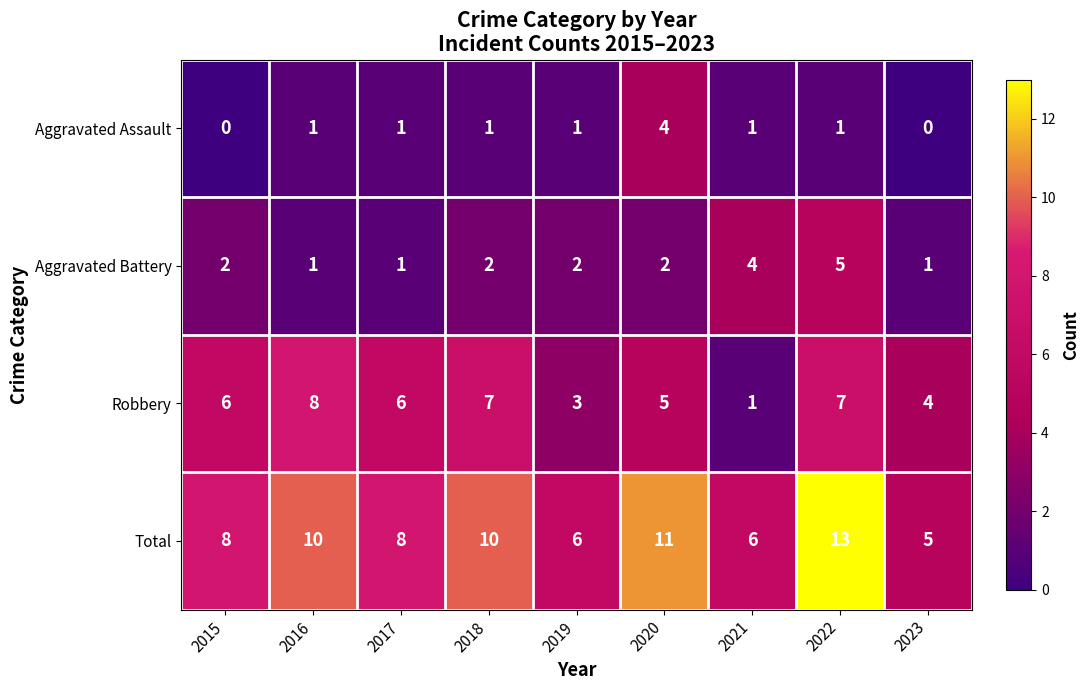

How many data points does each series have?

9